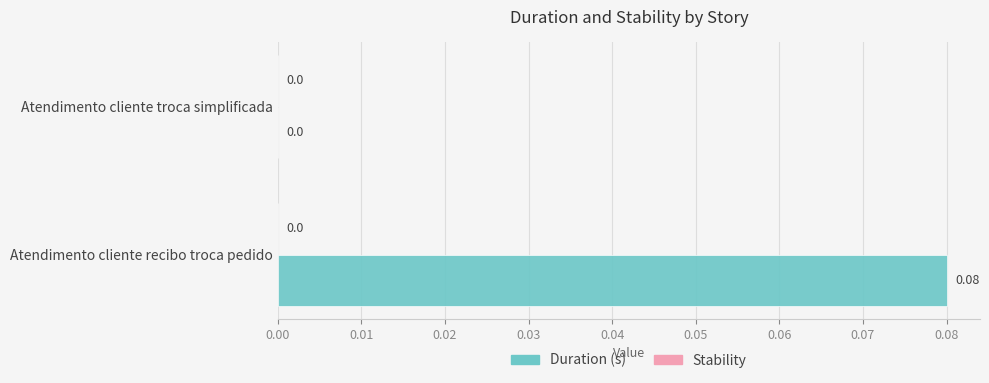

Which has a higher value, Atendimento cliente recibo troca pedido or Atendimento cliente troca simplificada?

Atendimento cliente recibo troca pedido